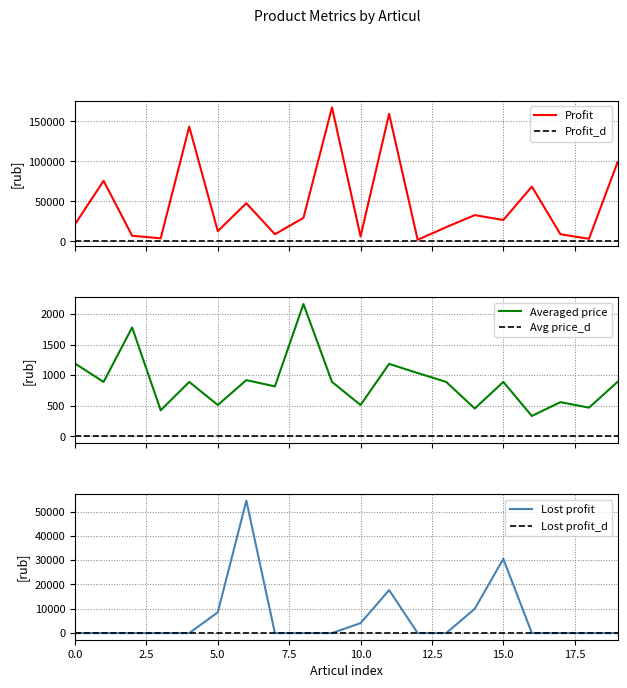

What is the difference between the maximum and second lowest values in the Averaged price series?

1734.8